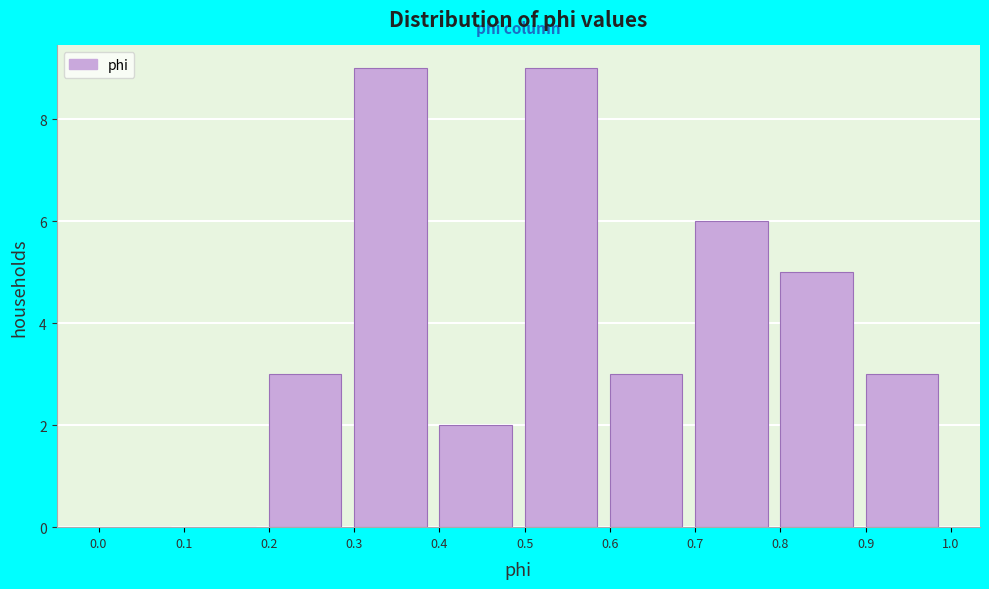

Reading left to right, transcribe this chart: for each bar, give the range it covers on the x-axis and its height. The values are not printed on the chart, so give them approximately, as read against the axis.

0.0 to 0.1: 0
0.1 to 0.2: 0
0.2 to 0.3: 3
0.3 to 0.4: 9
0.4 to 0.5: 2
0.5 to 0.6: 9
0.6 to 0.7: 3
0.7 to 0.8: 6
0.8 to 0.9: 5
0.9 to 1.0: 3